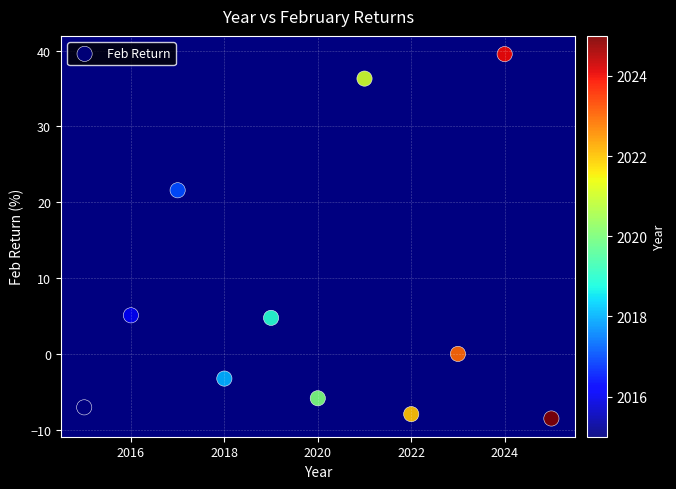

What Y value in the scatter plot is closest to 15?

21.6